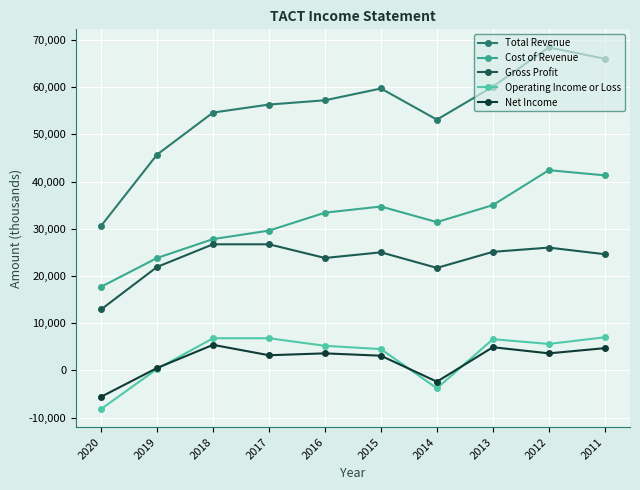

Which category has the lowest value in the Total Revenue series?

2020